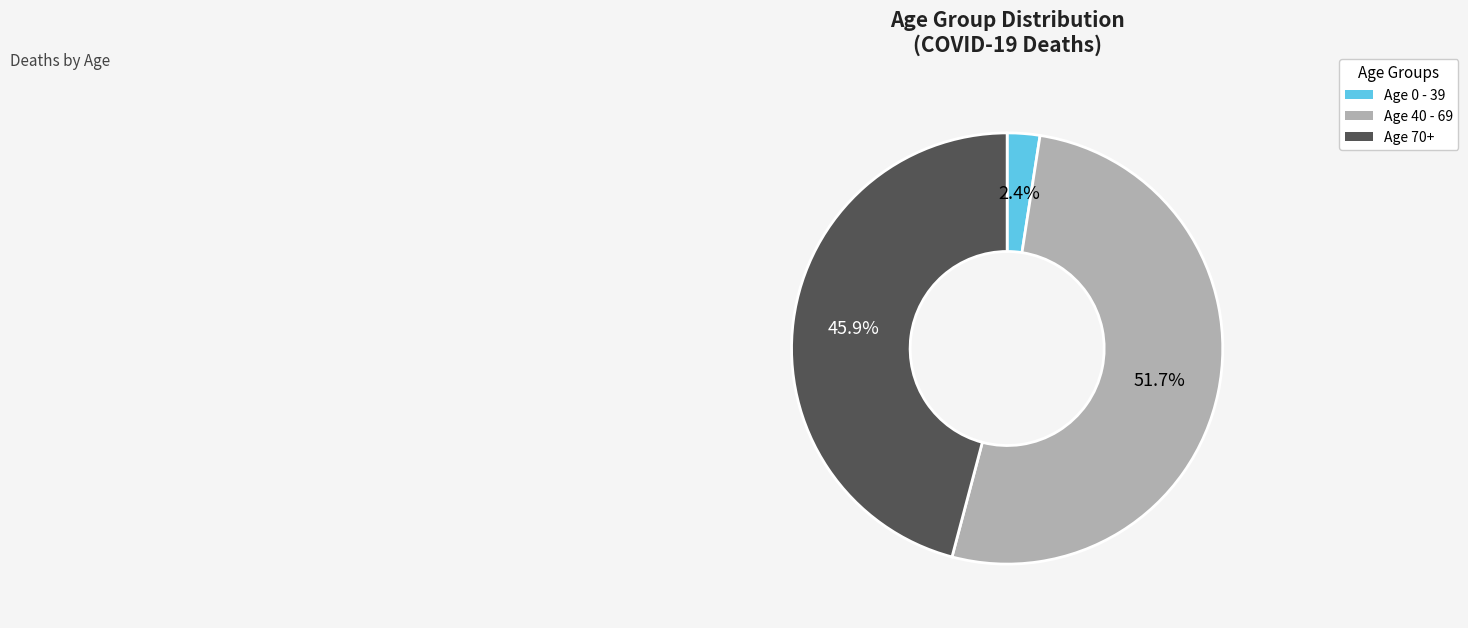

Is there a majority slice in this chart?

Yes